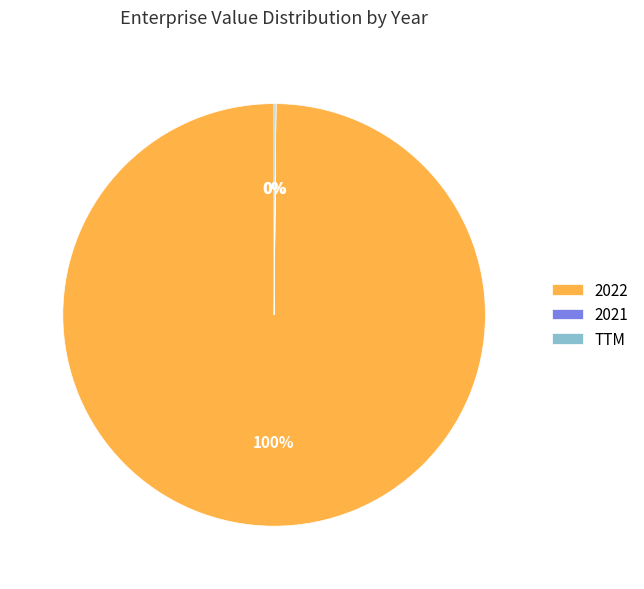

To the nearest percent, what is the difference between the largest and smallest slice percentages?

100%